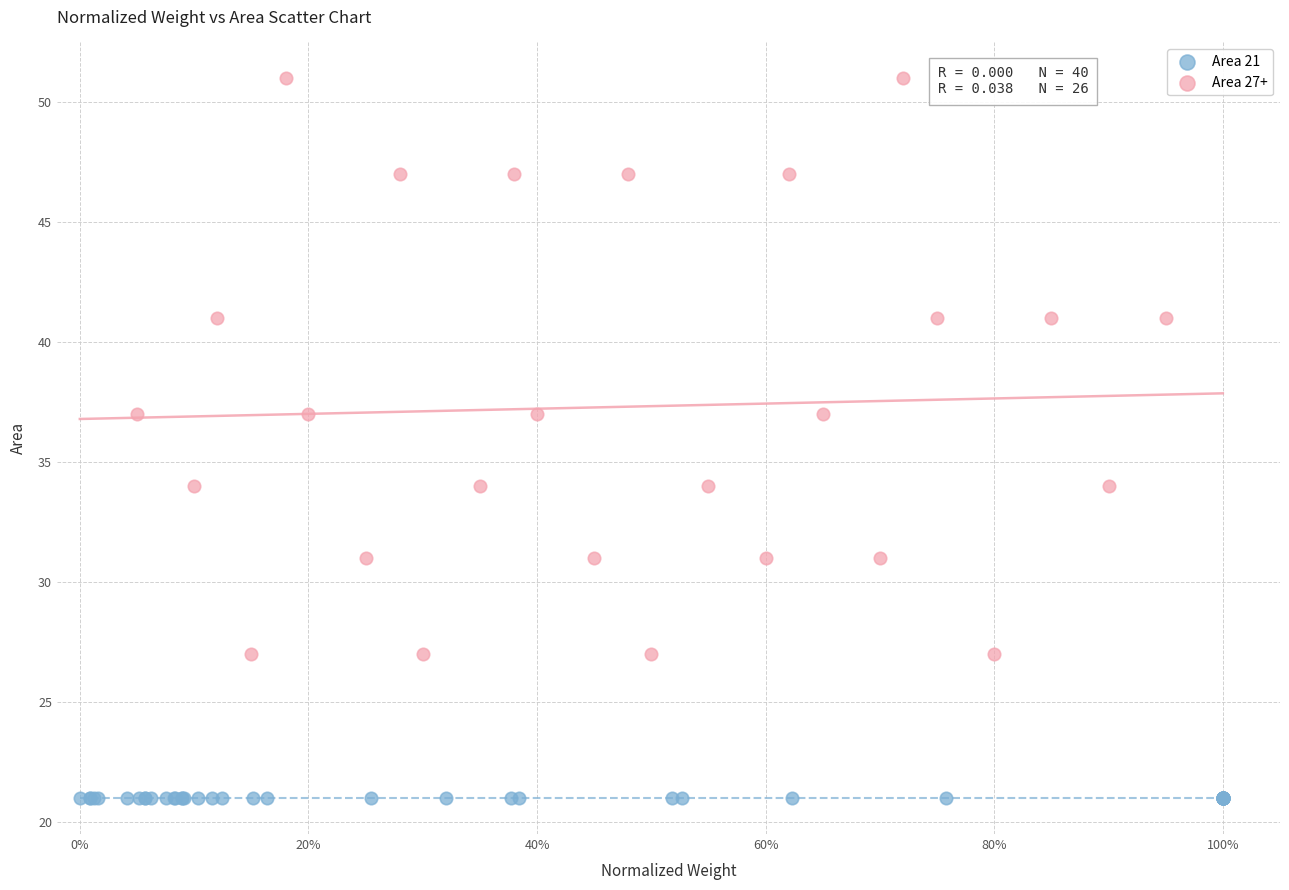

Which series contains the lowest Y value?

Area 21